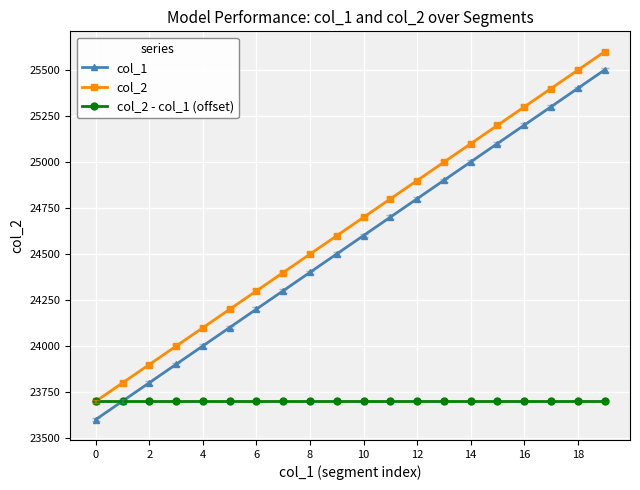

How many categories are shown in the chart?

20